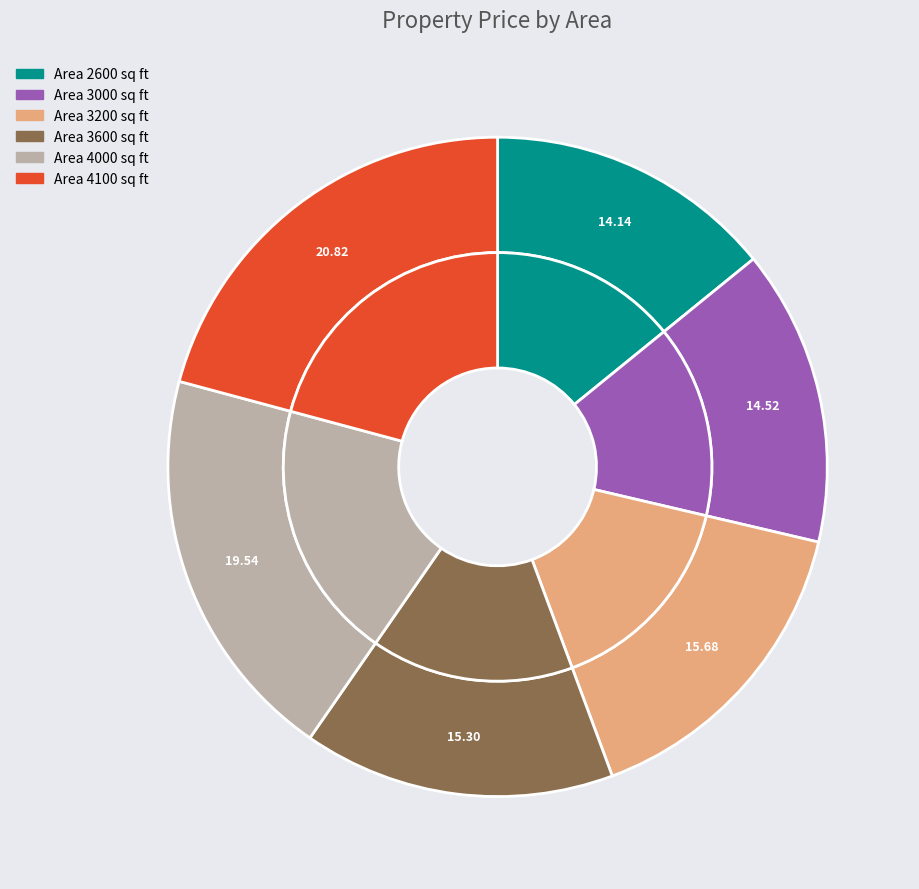

Which category has the biggest portion of the pie?

4100